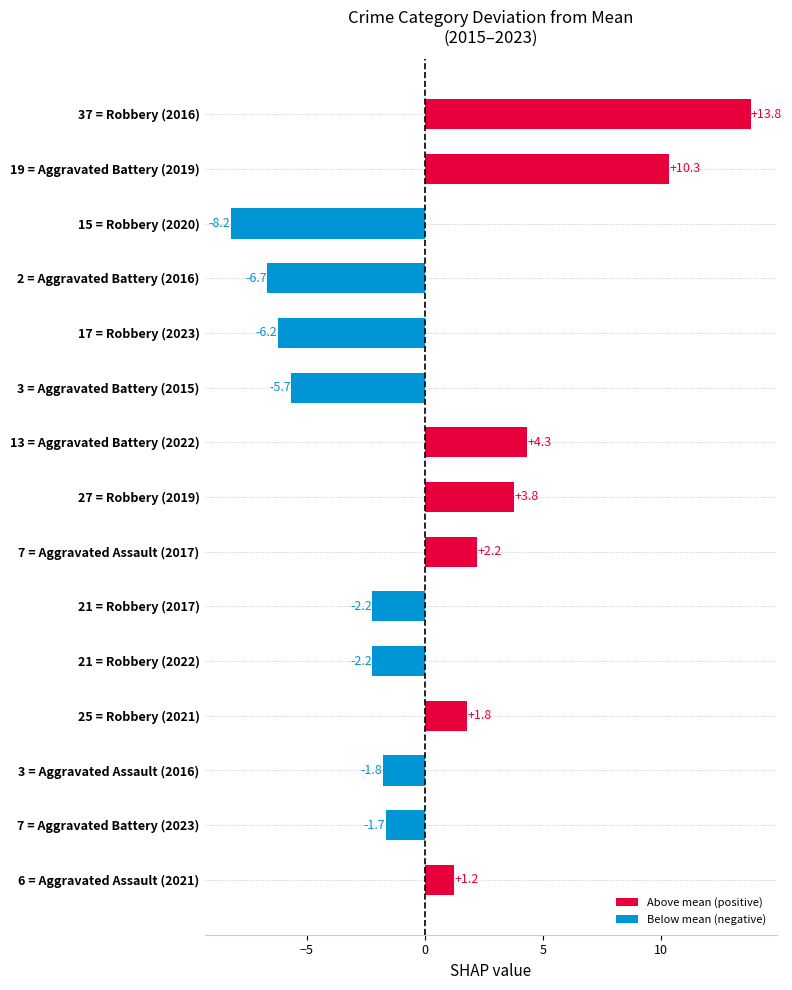

Where is the data nearest to the value 2?

25 = Robbery (2021)